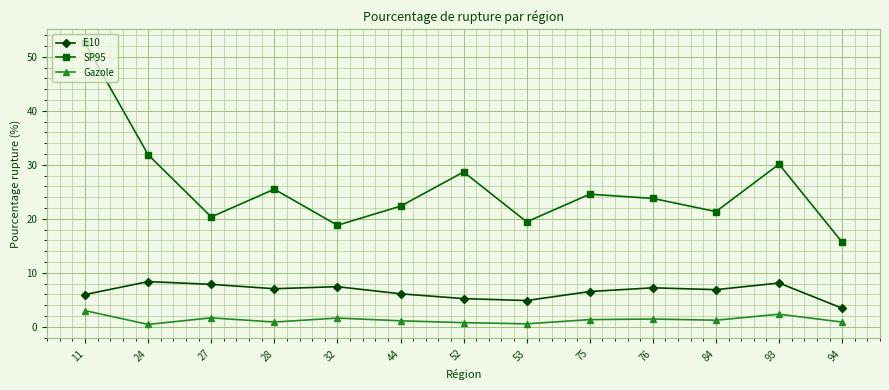

Rank the series by their maximum value, from highest to lowest.

SP95, E10, Gazole